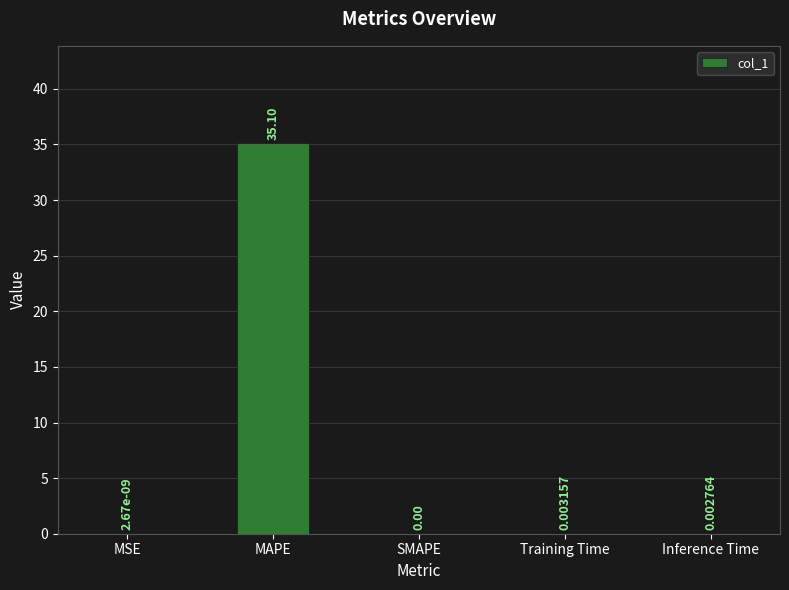

At which category does the chart reach its peak across all series?

MAPE